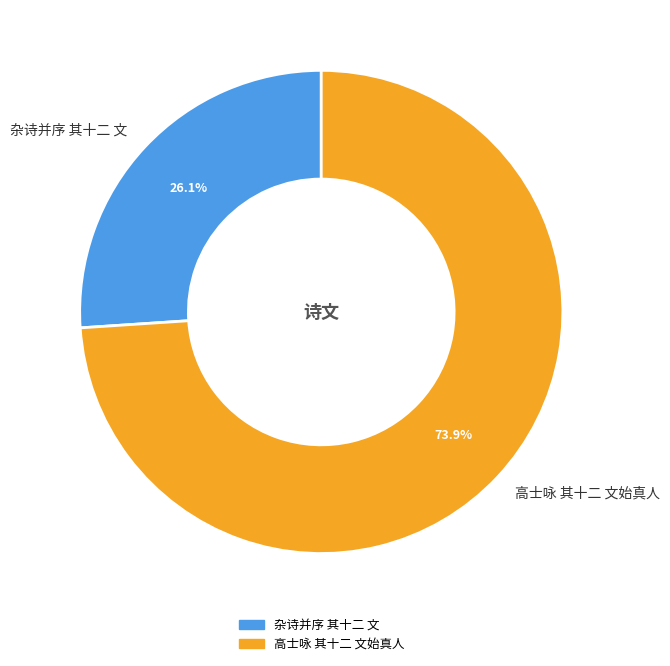

How many segments does this pie chart have?

2